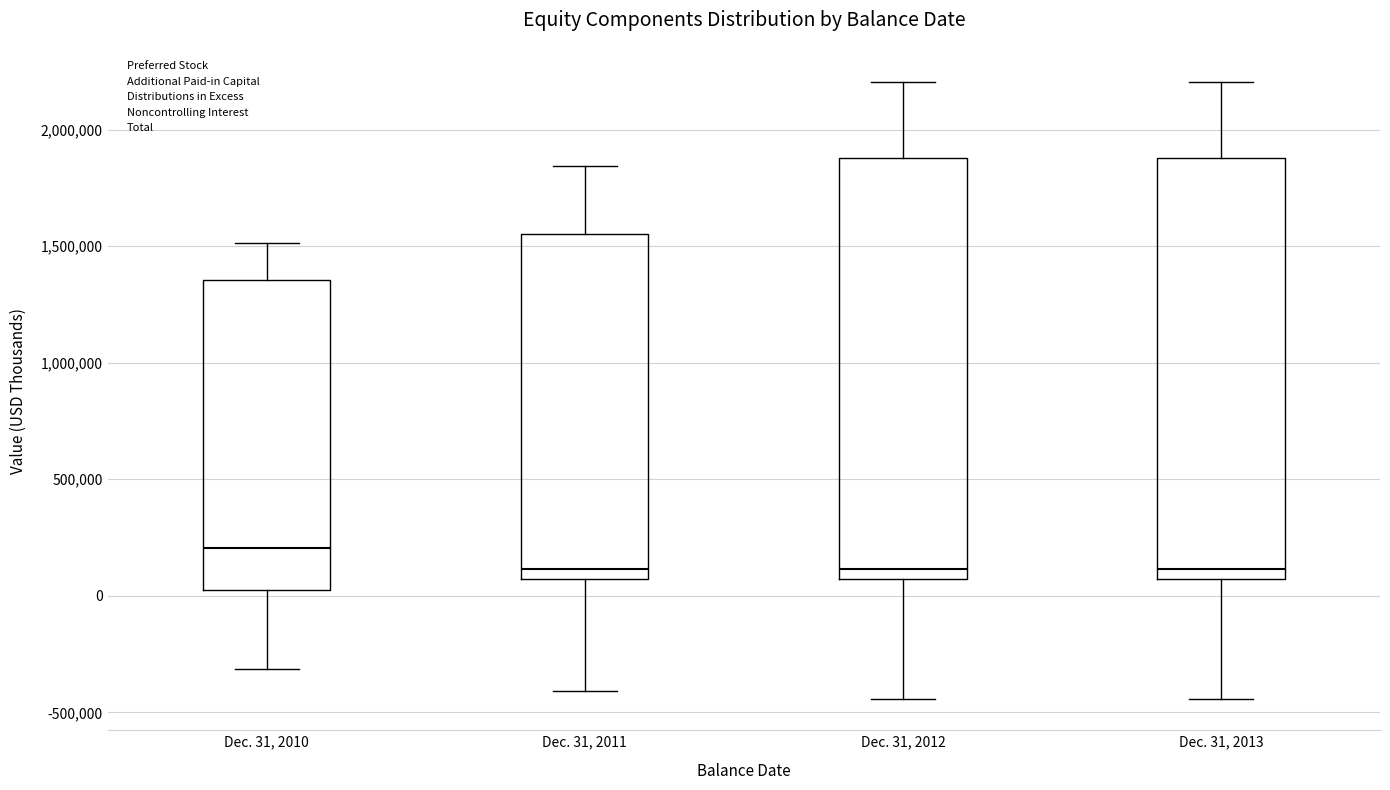

Reading left to right, read every box against the y-axis: the position of its median line, the range the box covers, and the ends of its whiskers. The values are not printed on the chart, so give them approximately, as read against the axis.

Dec. 31, 2010: median 200000, box 50000 to 1350000, whiskers -300000 to 1500000
Dec. 31, 2011: median 100000, box 50000 to 1550000, whiskers -400000 to 1850000
Dec. 31, 2012: median 100000, box 50000 to 1900000, whiskers -450000 to 2200000
Dec. 31, 2013: median 100000, box 50000 to 1900000, whiskers -450000 to 2200000